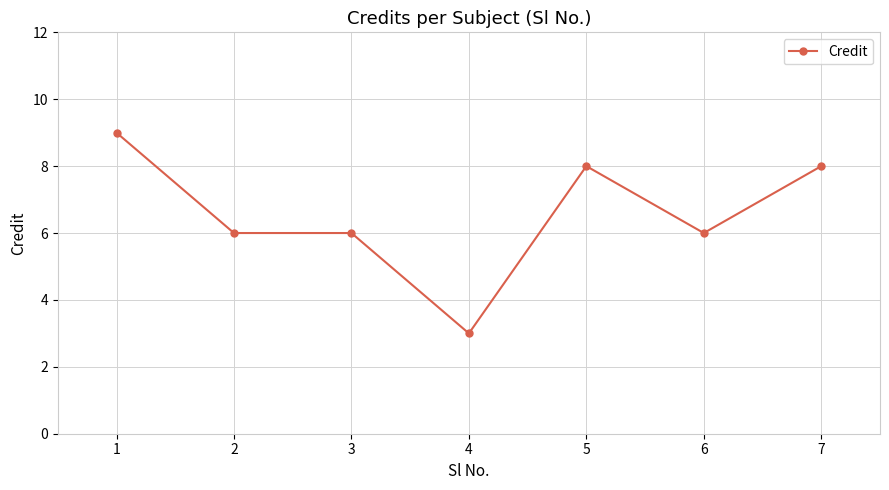

What is the value of the 3rd point from the left?

6